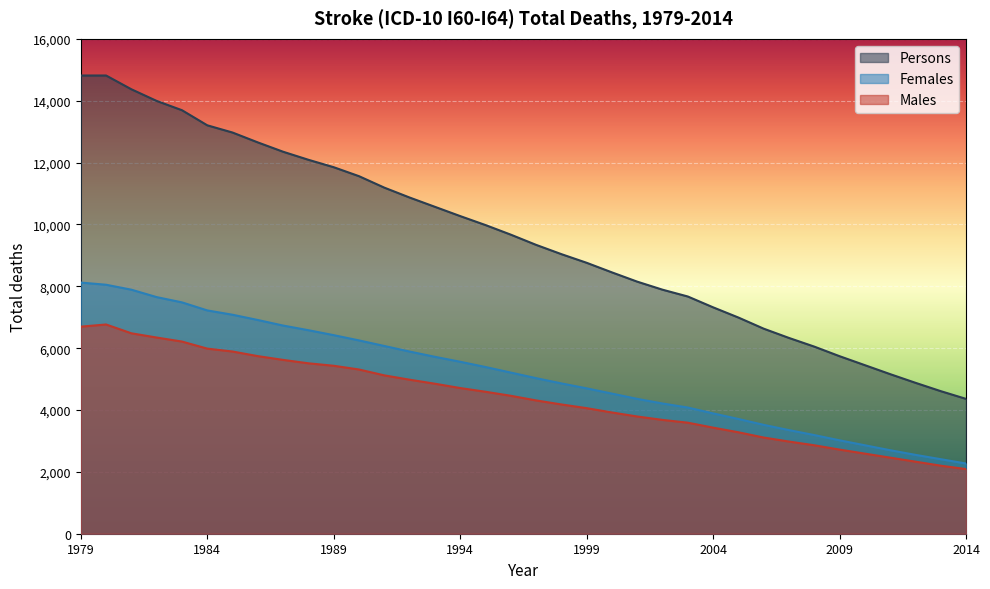

True or false: Females and Persons cross at least once.

False